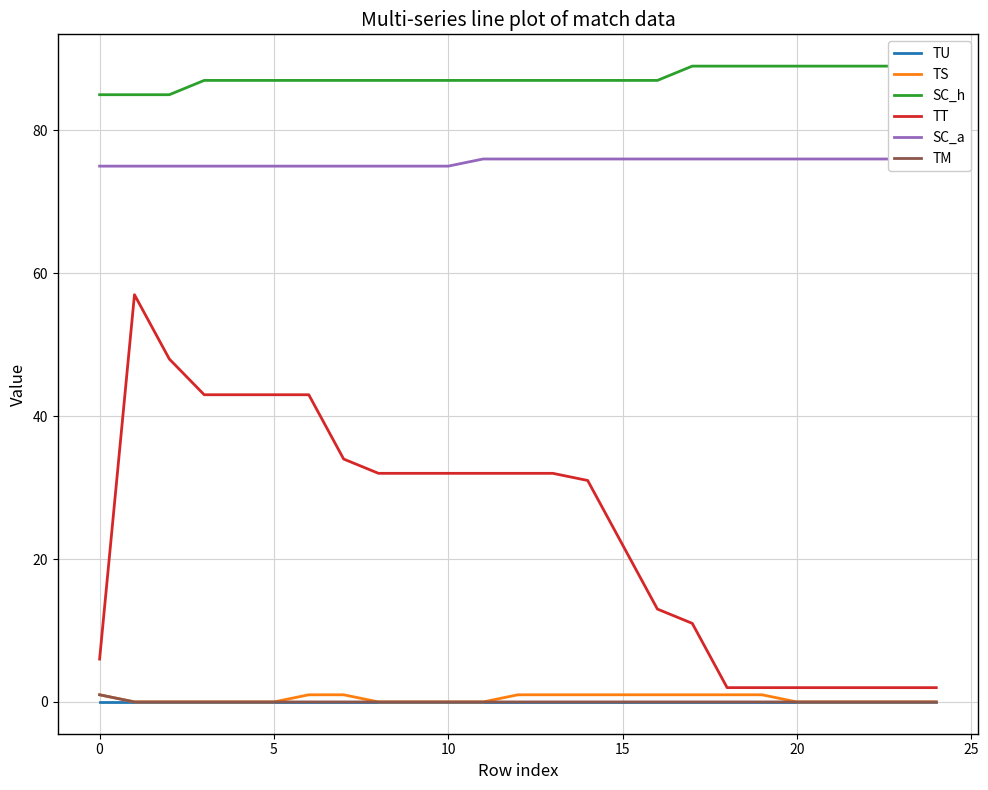

What are all the series names shown in the legend?

TU, TS, SC_h, TT, SC_a, TM